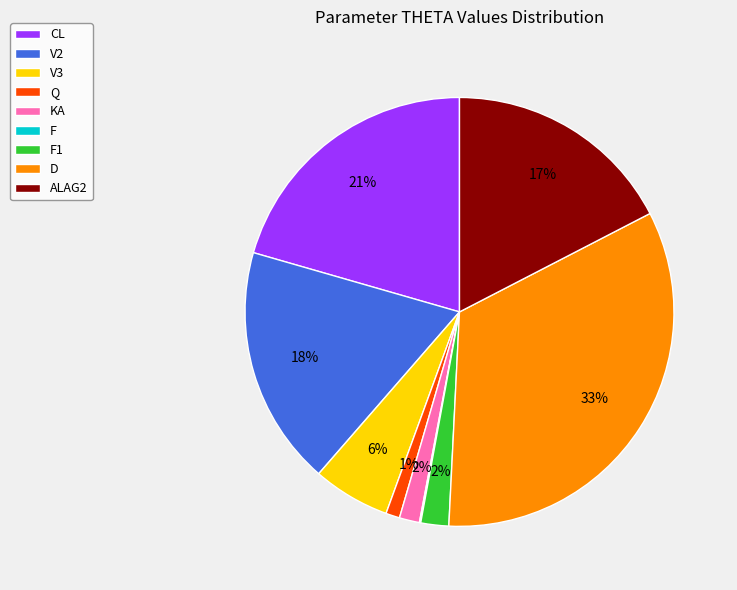

What is the largest slice in the pie chart?

D